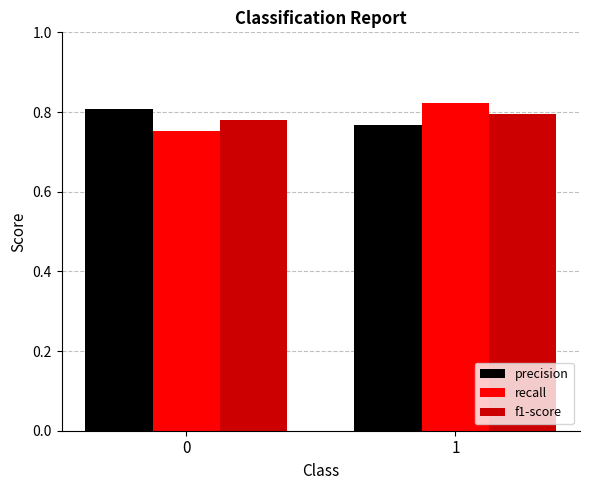

The precision series shows 0.8 at 0. True or false?

True